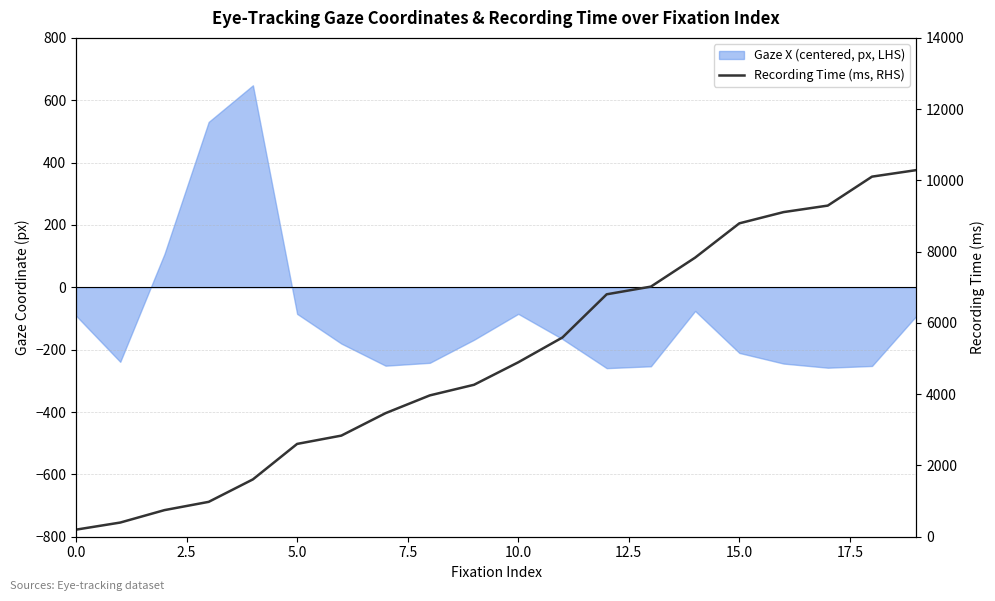

What is the maximum value shown in the chart?

10288.8